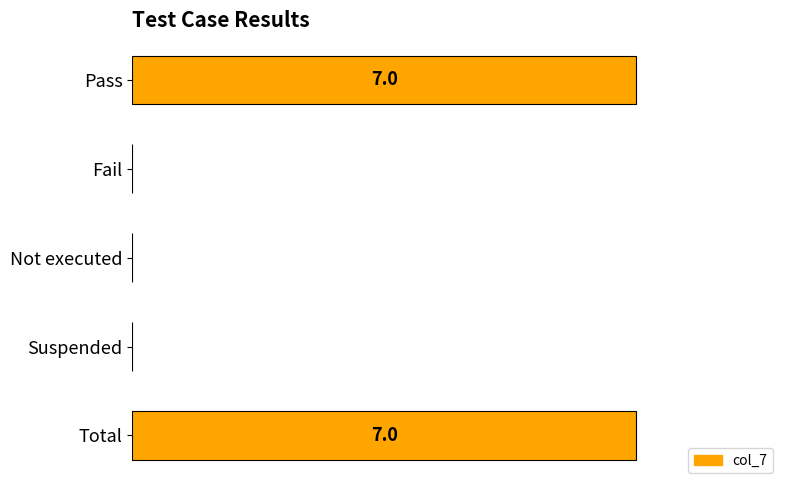

Count the values in the range 0 to 7.

5